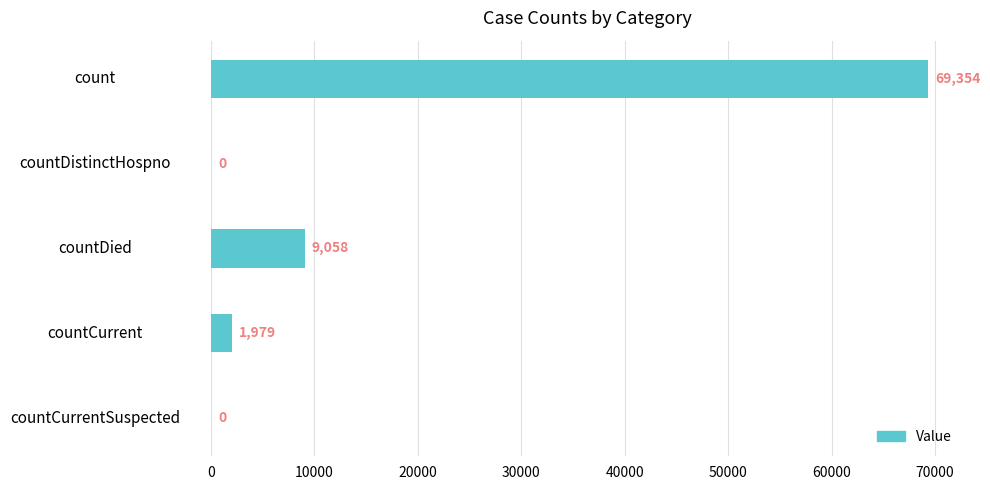

Reading bottom to top, list all the values displayed in this chart.

countCurrentSuspected=0	countCurrent=1979	countDied=9058	countDistinctHospno=0	count=69354